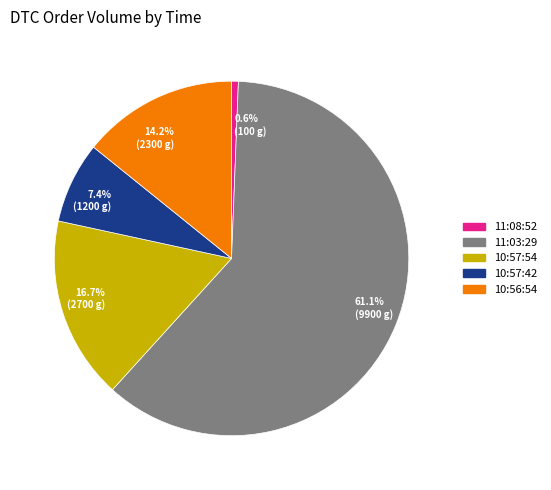

Is there any slice that represents more than half of the pie?

Yes